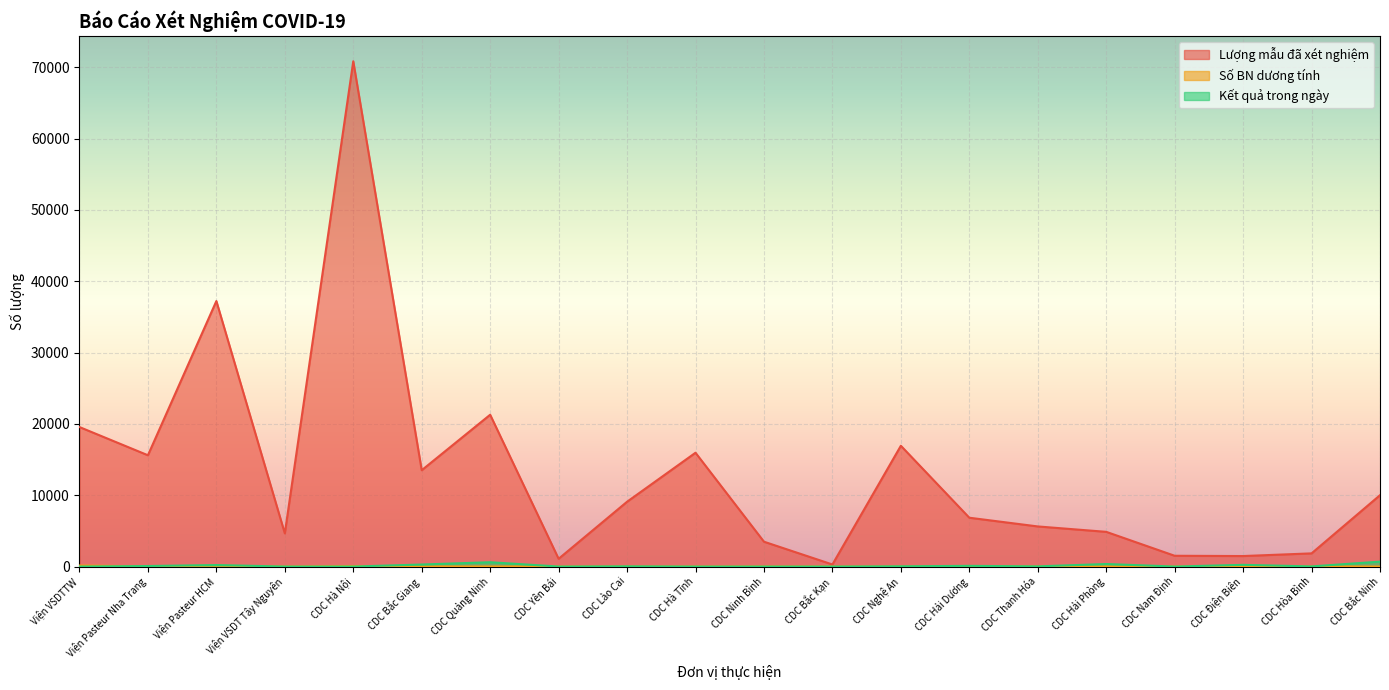

Which series changed the most between CDC Hà Nội and CDC Hà Tĩnh?

Lượng mẫu đã xét nghiệm